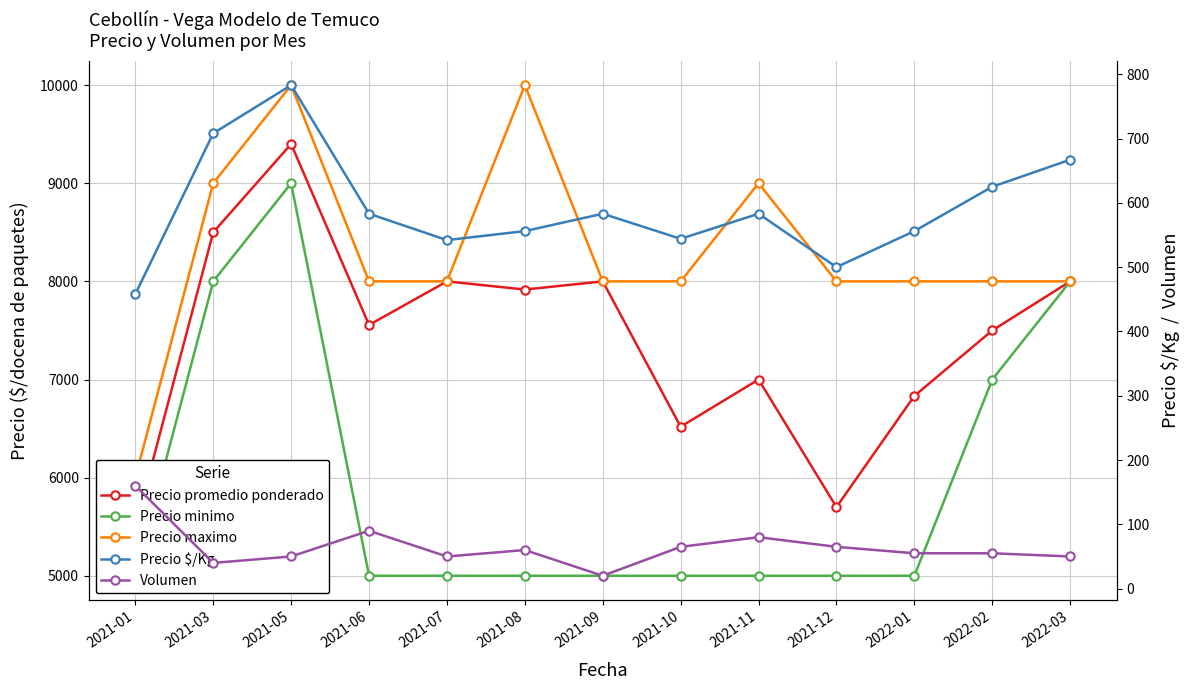

At 2021-09, list the series in order from smallest to largest.

Volumen, Precio $/Kg, Precio minimo, Precio promedio ponderado, Precio maximo